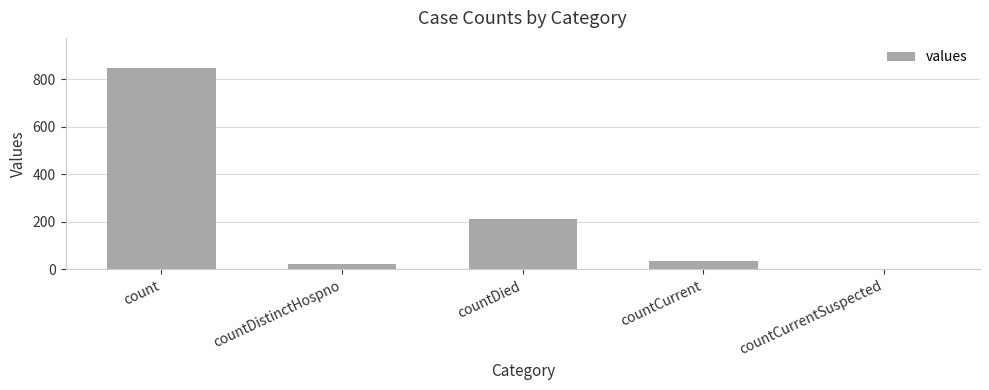

True or false: the data shows 23 at countDistinctHospno.

True